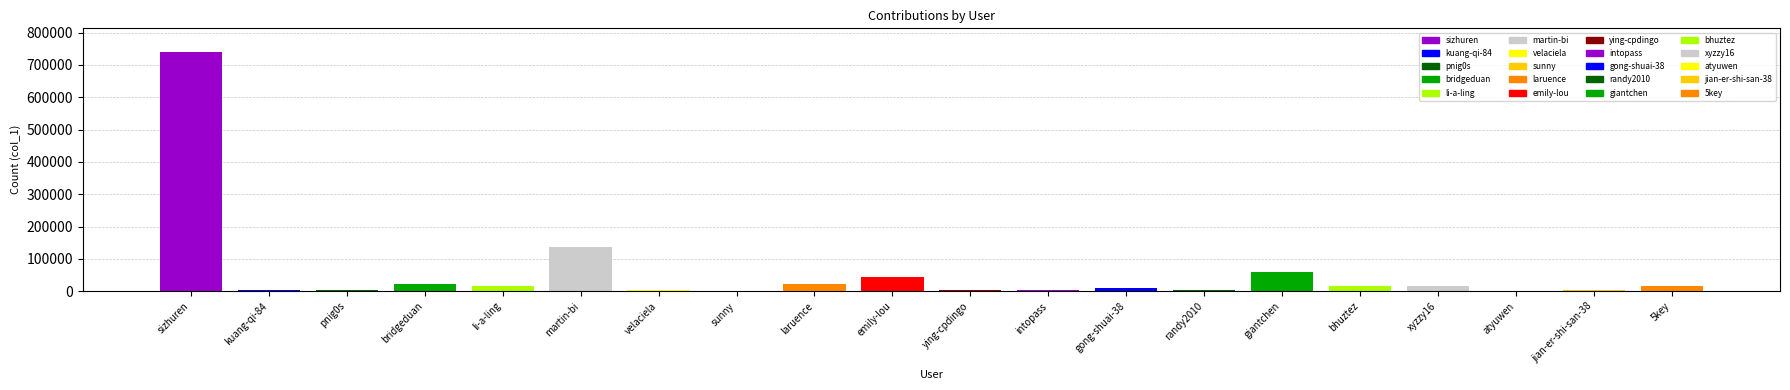

The value at gong-shuai-38 is 4148. True or false?

False